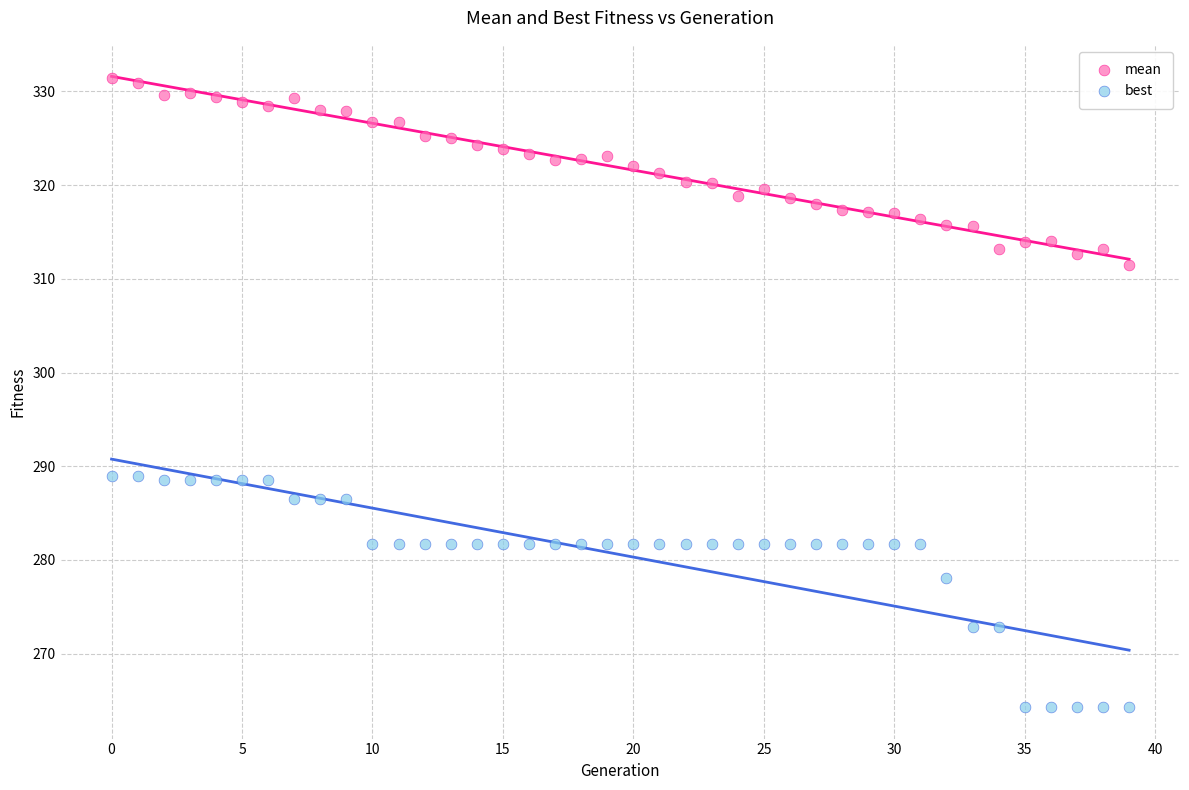

Which series reaches the maximum Y coordinate?

mean